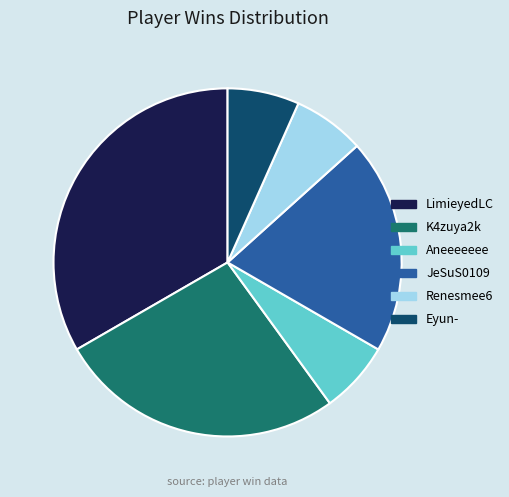

Between LimieyedLC and K4zuya2k, which is larger?

LimieyedLC